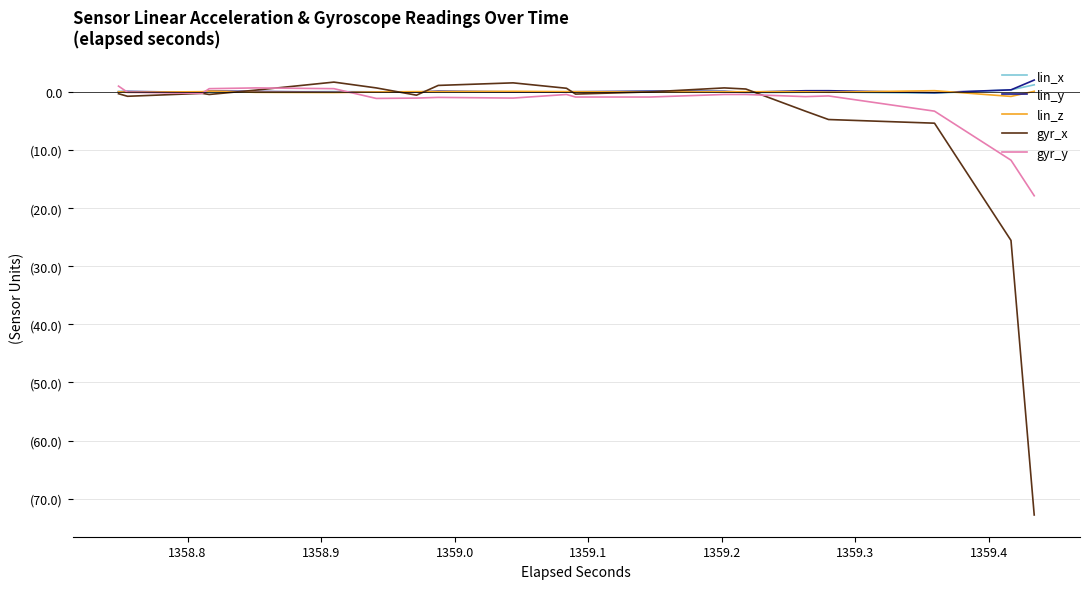

Where is the first local maximum for lin_x?

1359.2